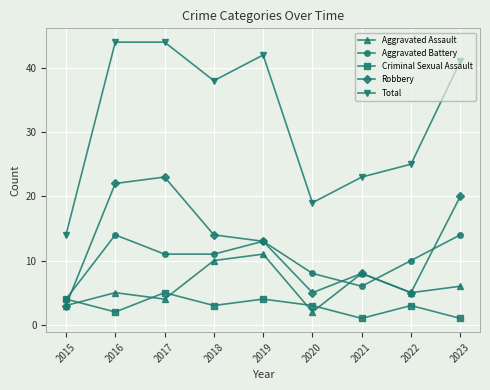

Which series changed the most between 2019 and 2023?

Robbery